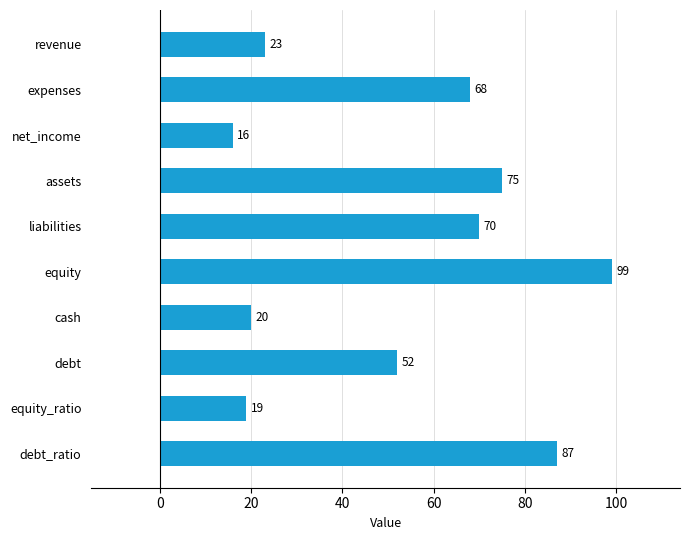

What is the smallest value displayed?

16